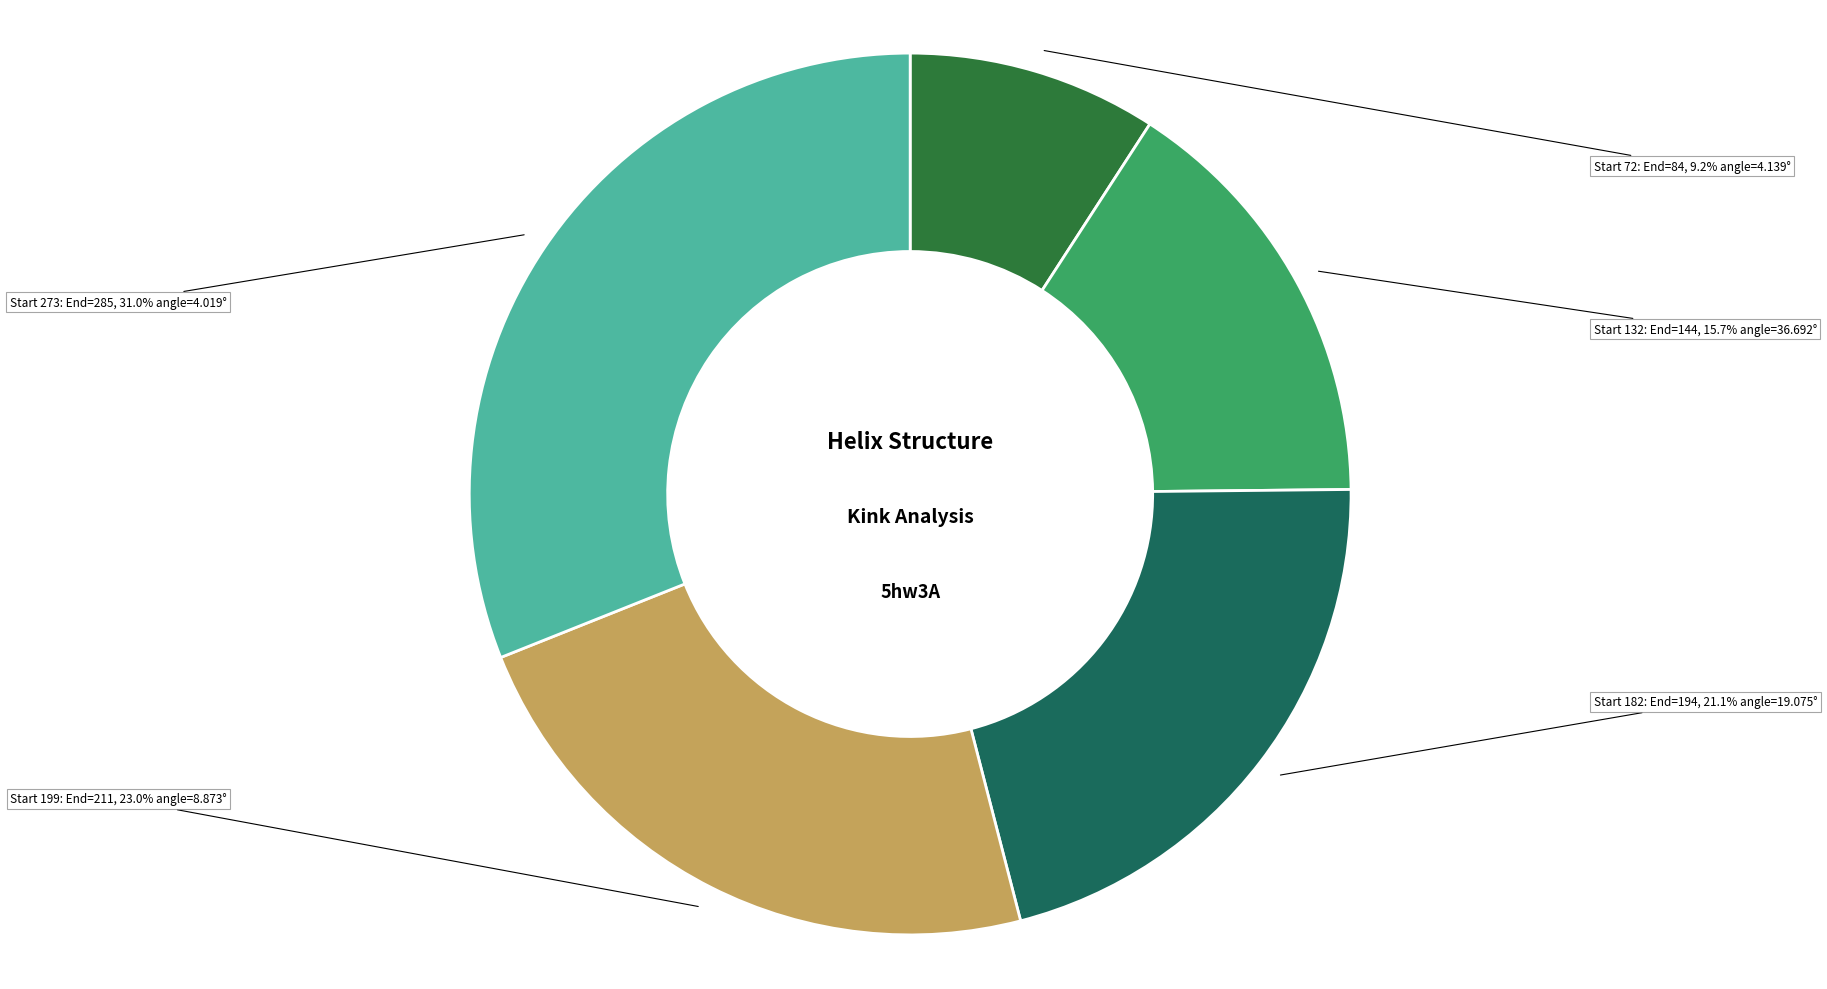

Does any single category account for the majority?

No